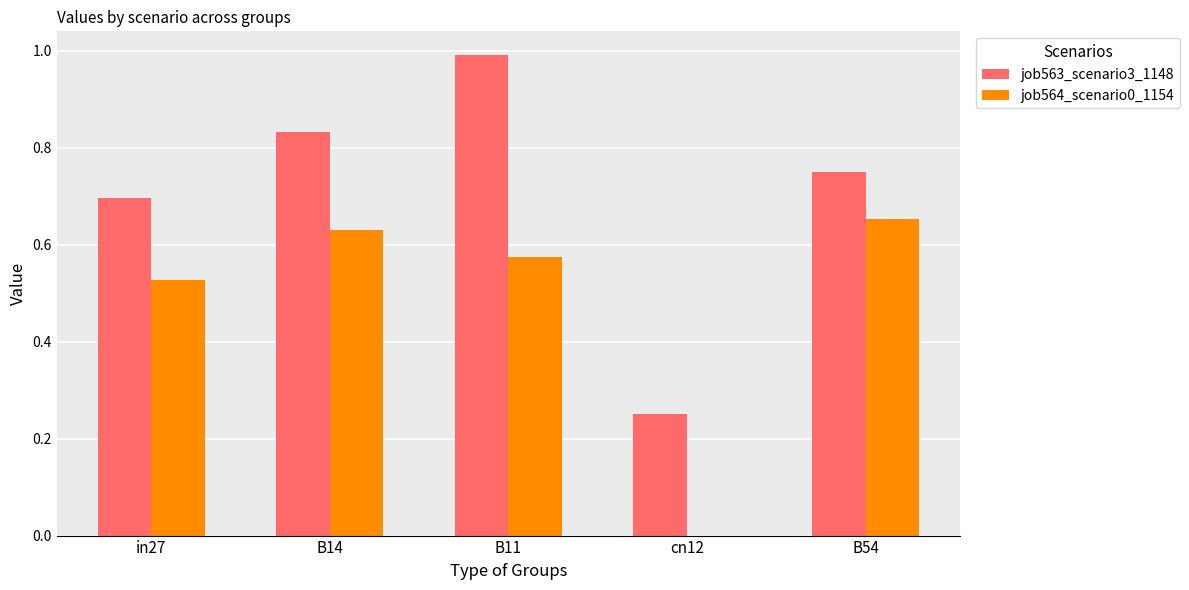

Which category has the highest value across all series?

B11